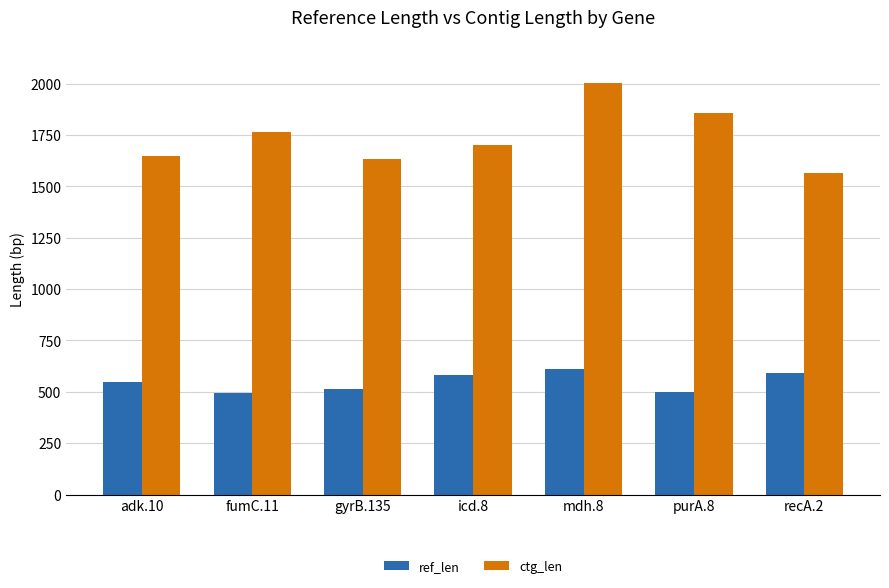

What are all the series names shown in the legend?

ref_len, ctg_len